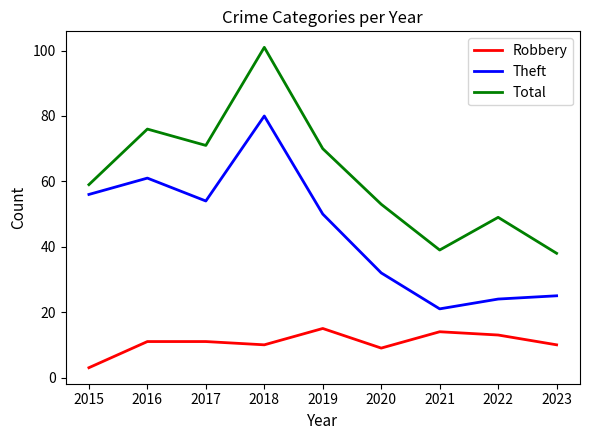

What are all the series names shown in the legend?

Robbery, Theft, Total